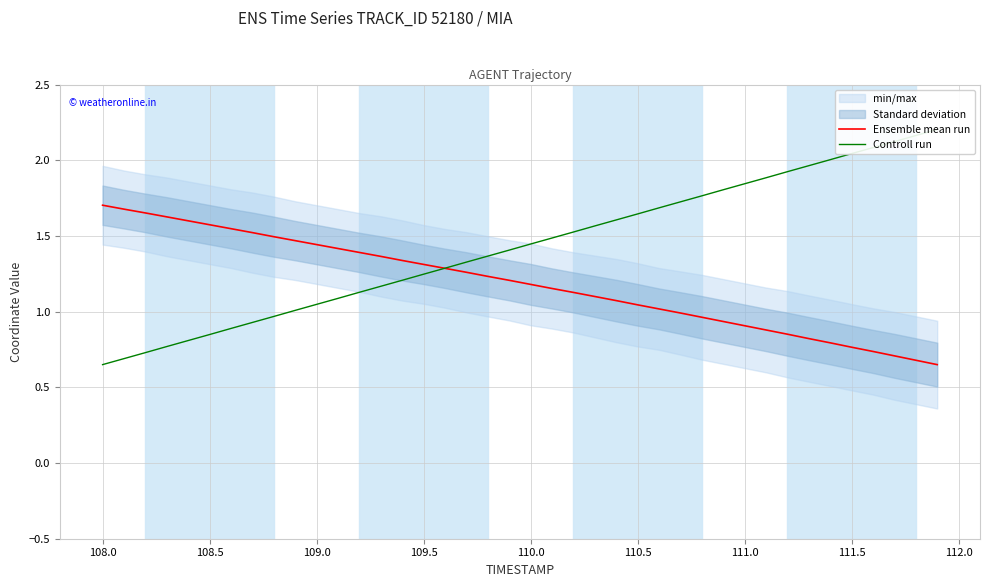

The value of Ensemble mean run at 110.0 is 1.2. True or false?

True